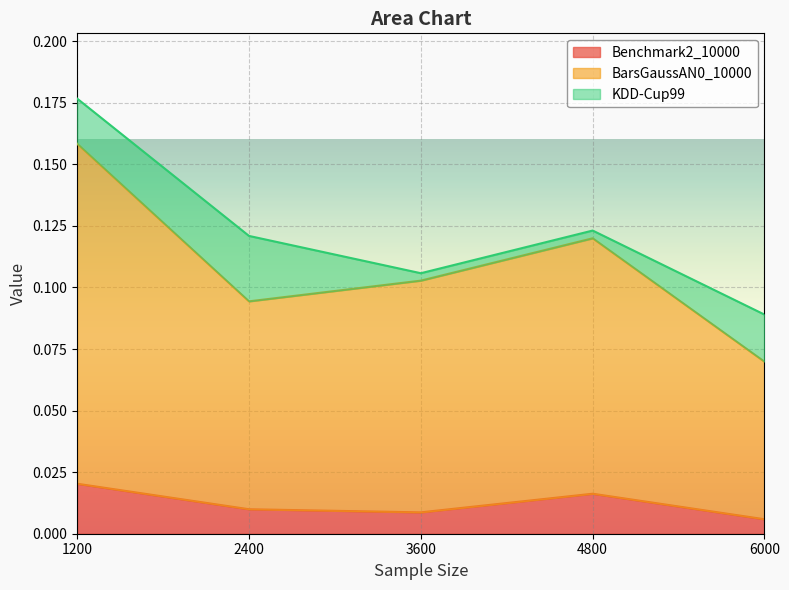

At which category is the sum across all series the highest?

1200